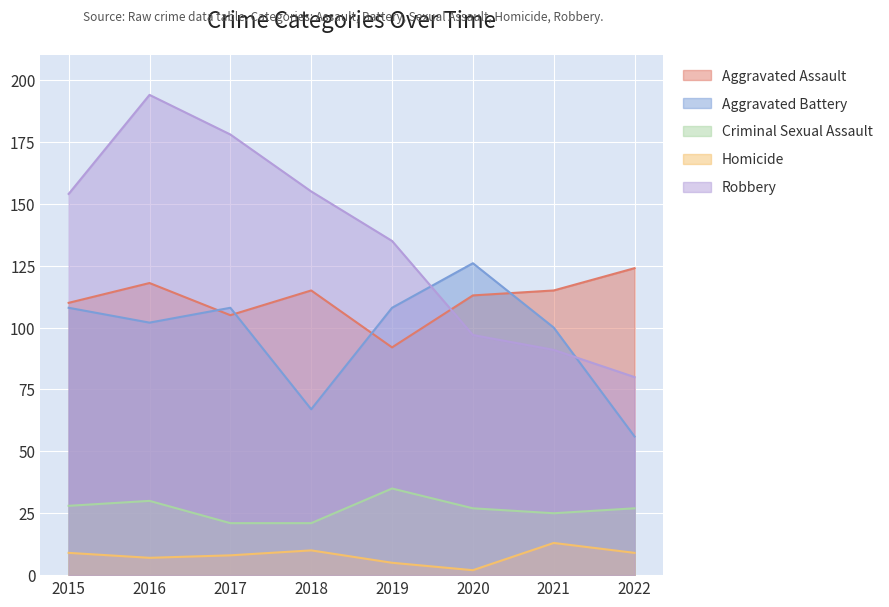

Does the chart display data point markers on the line(s)?

No